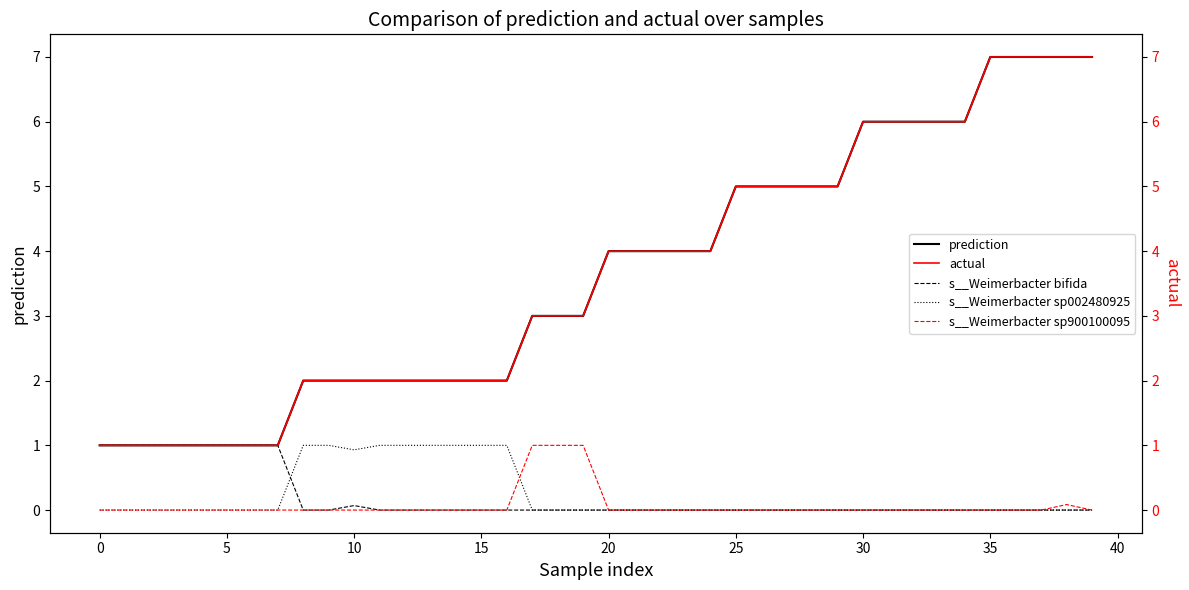

What is the greatest value displayed?

7.0